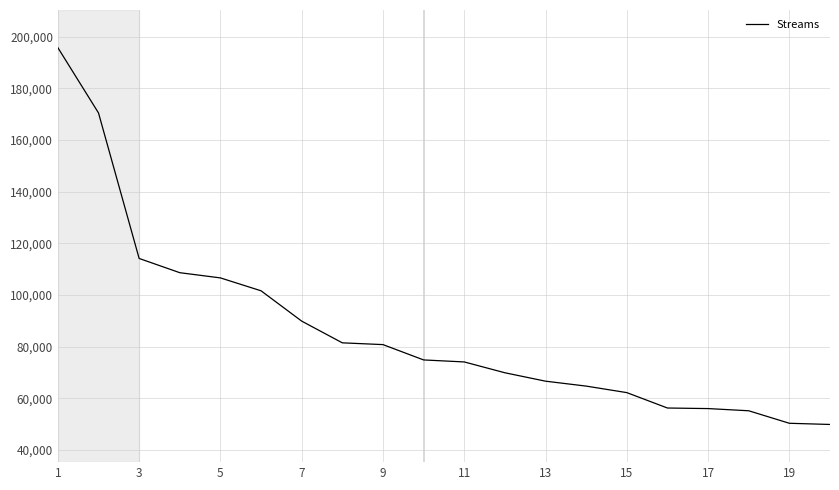

What is the greatest value displayed?

195719